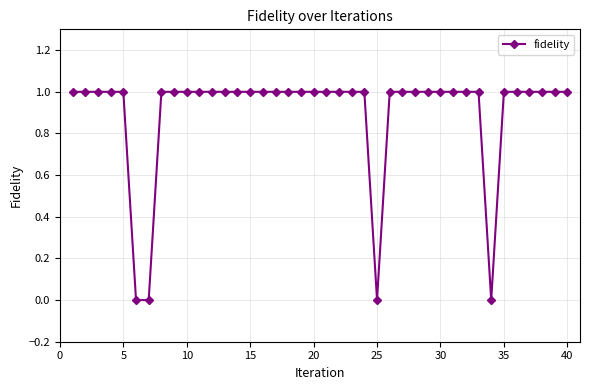

How many lines are shown in the chart?

1